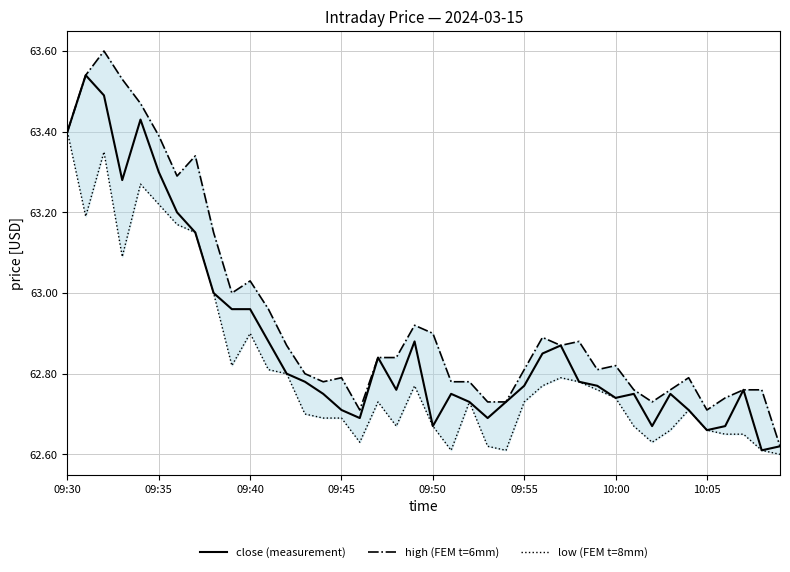

How many distinct data groups are displayed?

3